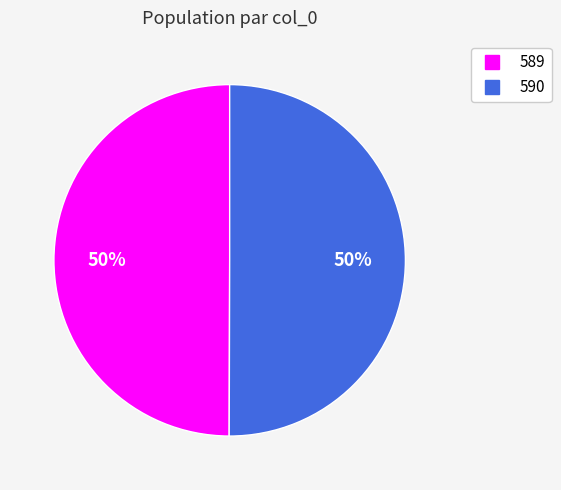

Is the sum of 589 and 590 greater than half?

Yes